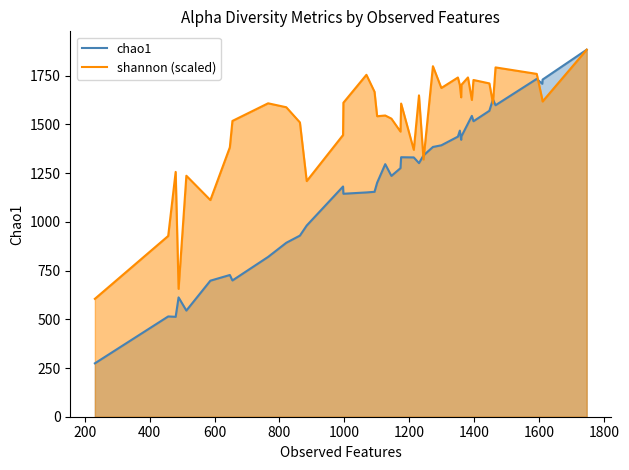

Which series has the widest spread of values?

chao1